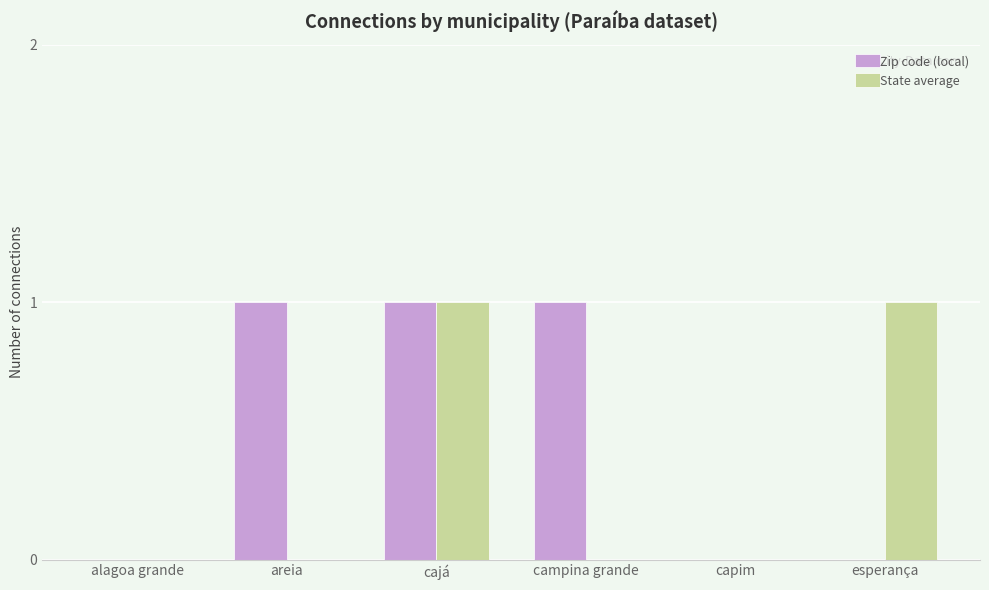

What is the sum of all Zip code (local) values?

3